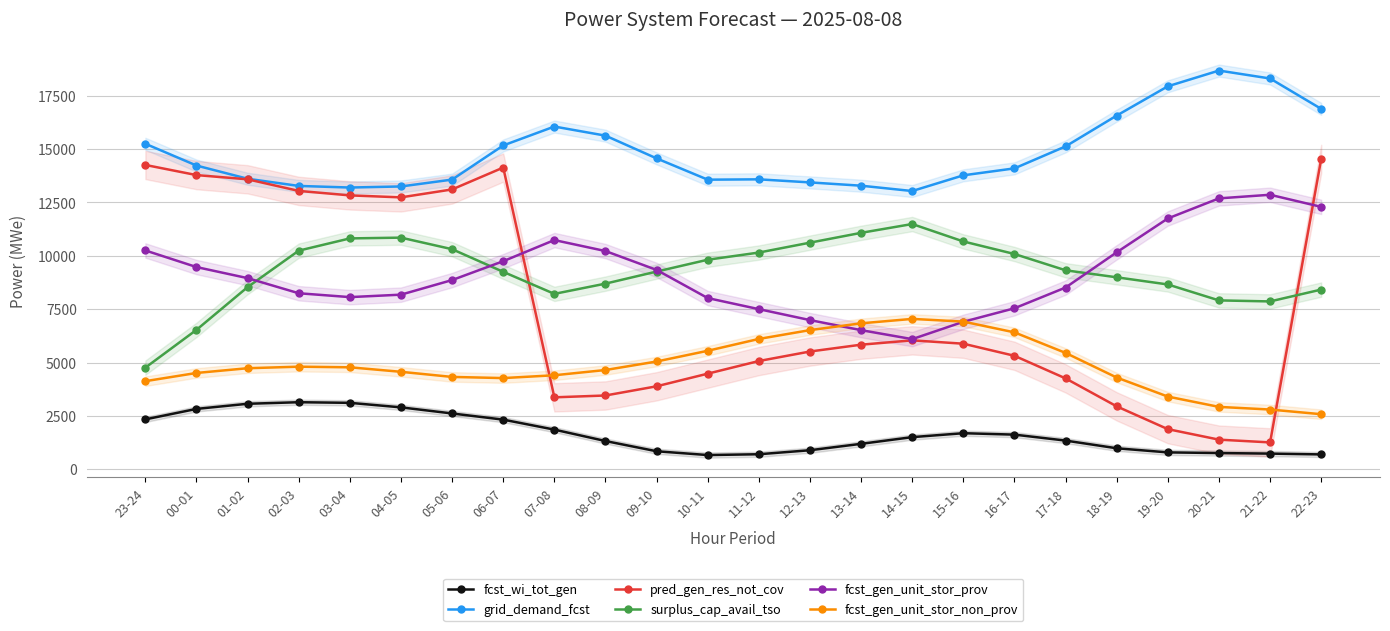

The value of fcst_gen_unit_stor_non_prov at 08-09 is 4650. True or false?

True